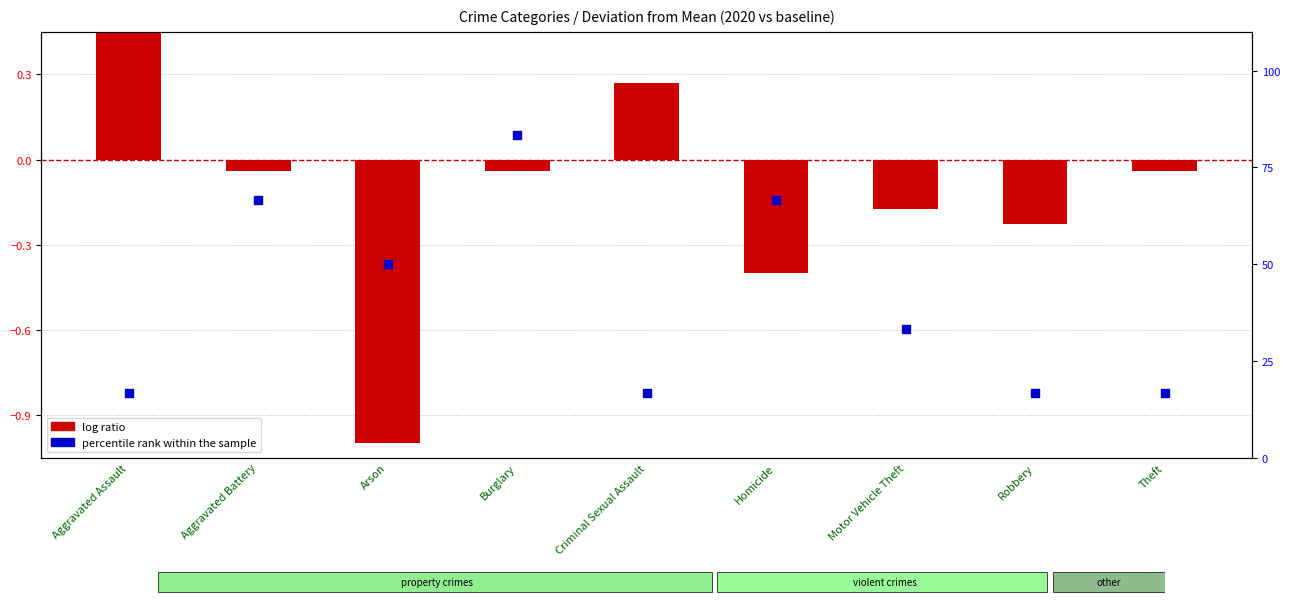

At how many categories does at least one series exceed 42?

4